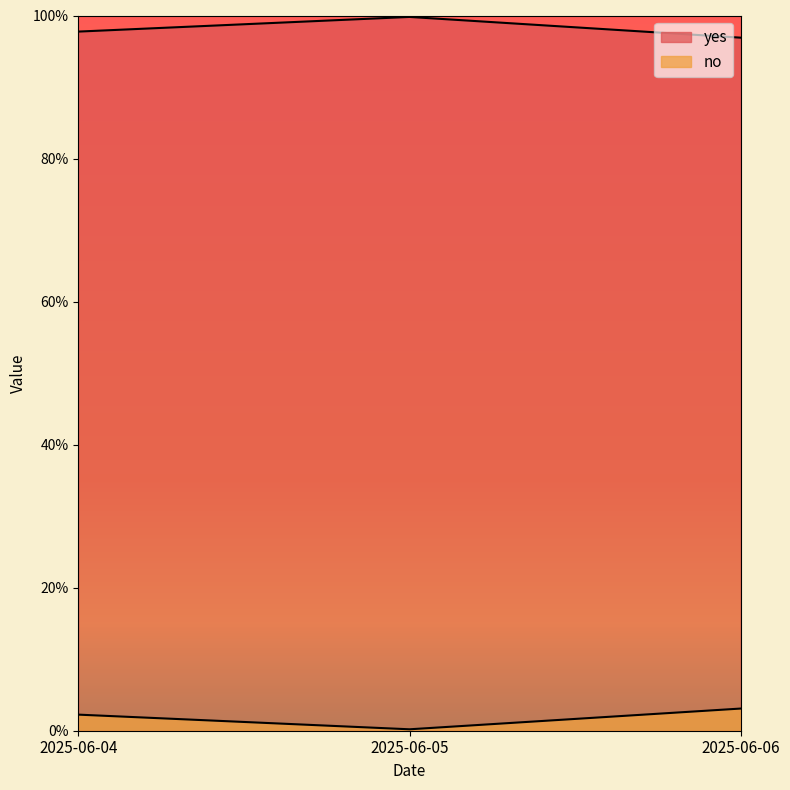

What is the sum of all yes values?

2.9